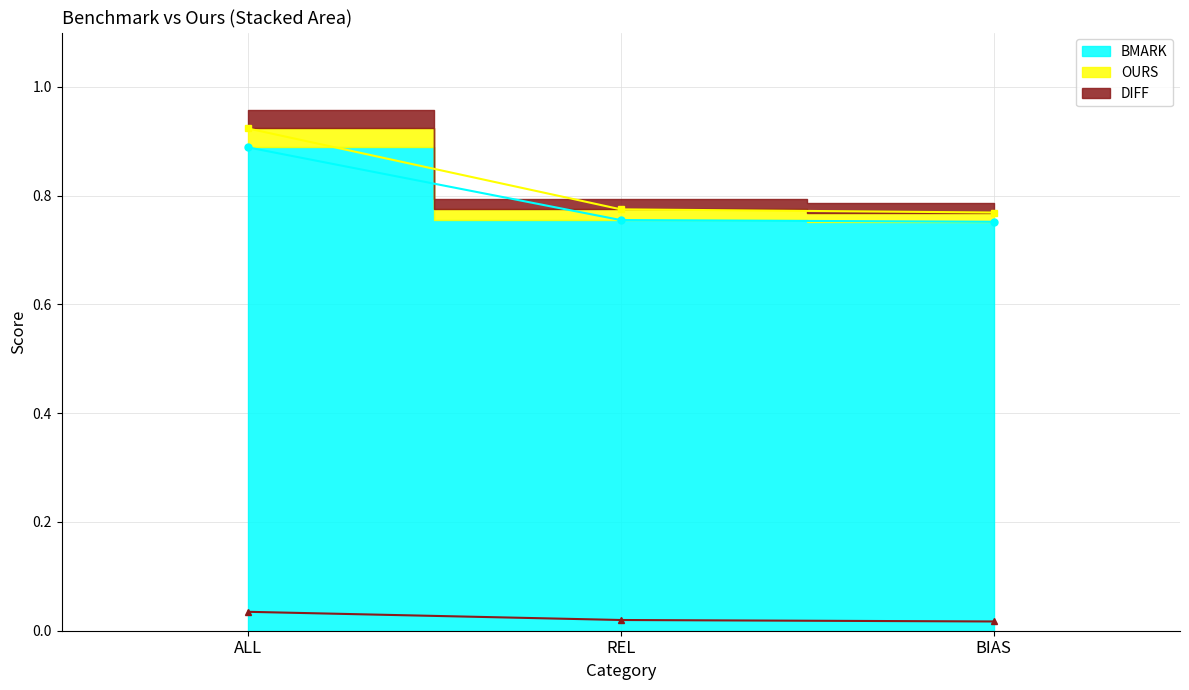

Rank the series at BIAS from lowest to highest value.

DIFF, BMARK, OURS